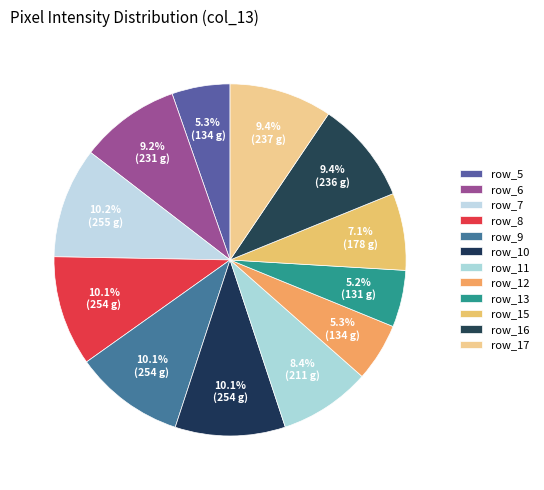

Count the number of slices in the pie.

12